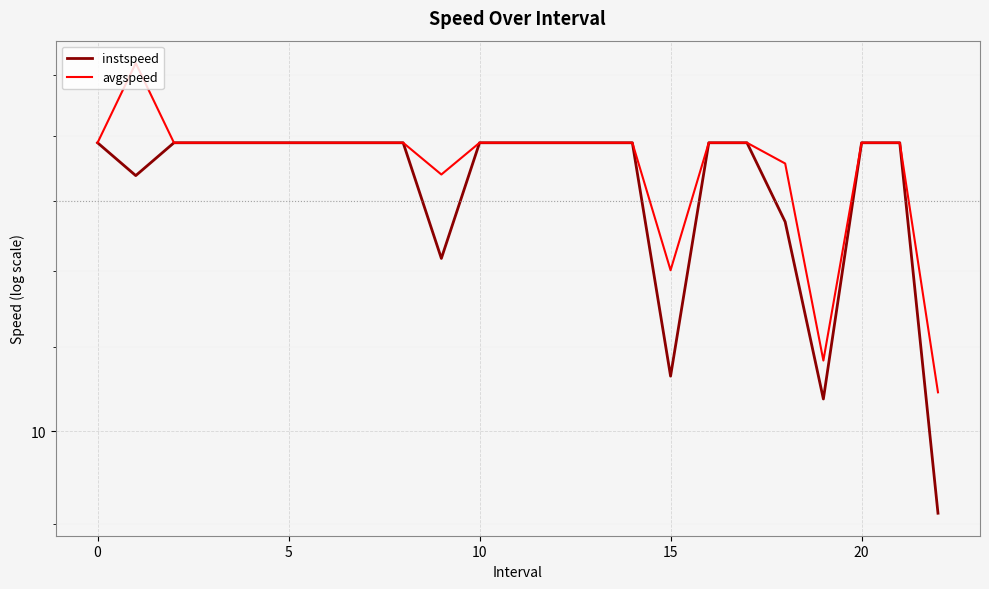

How many values in the instspeed series exceed 13?

18